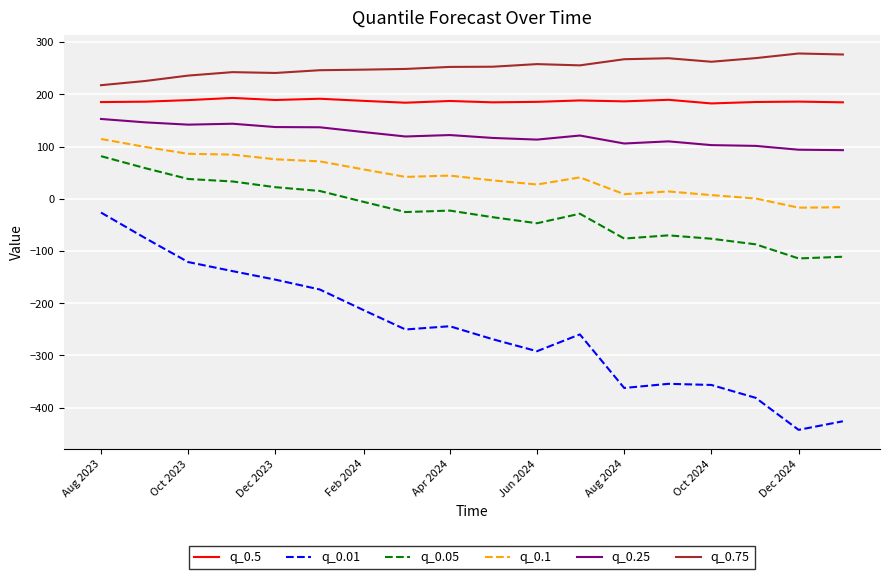

True or false: q_0.25 and q_0.05 cross at least once.

False